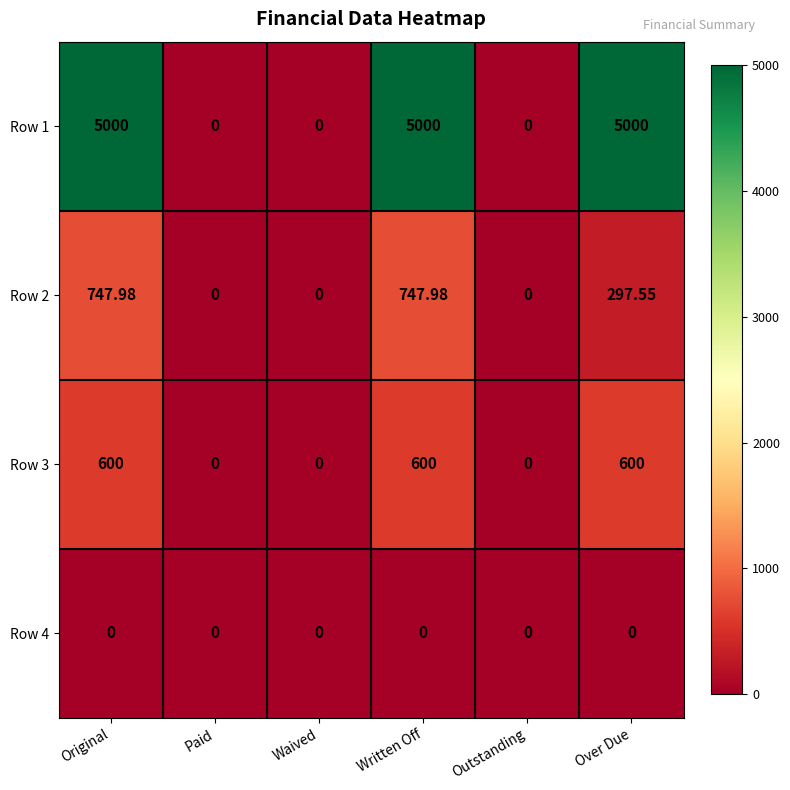

What is the spread (max minus min) of values at Over Due?

5000.0